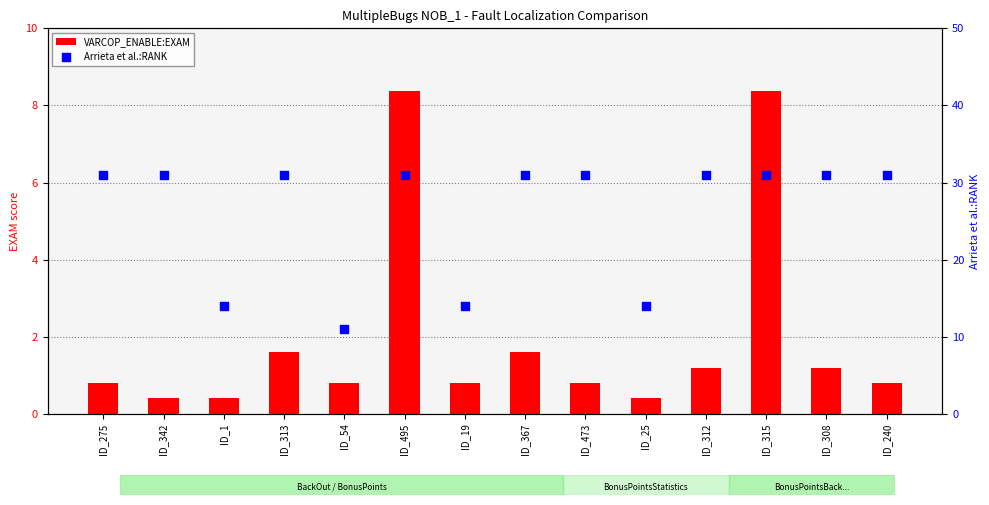

What are all the series names shown in the legend?

VARCOP_ENABLE:EXAM, Arrieta et al.:RANK